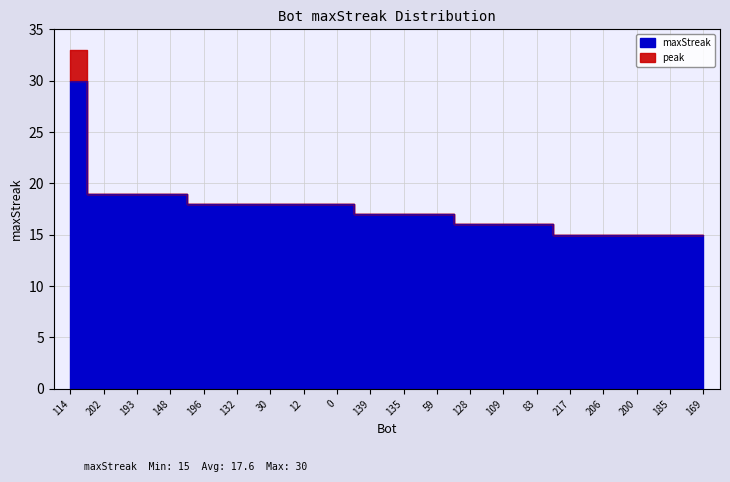

Is it true that the value at 30 is 28?

False